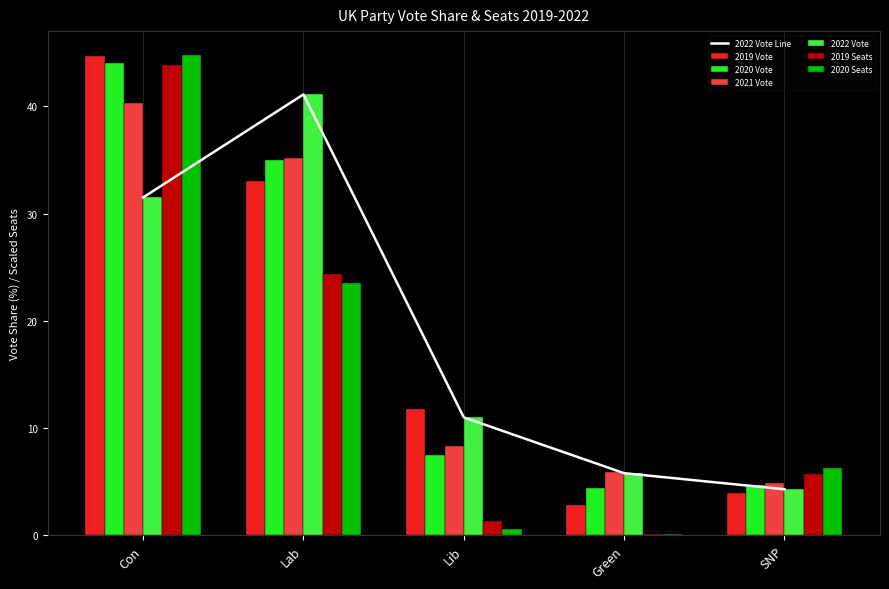

What is the approximate value of 2019 Seats at Lib?

1.3